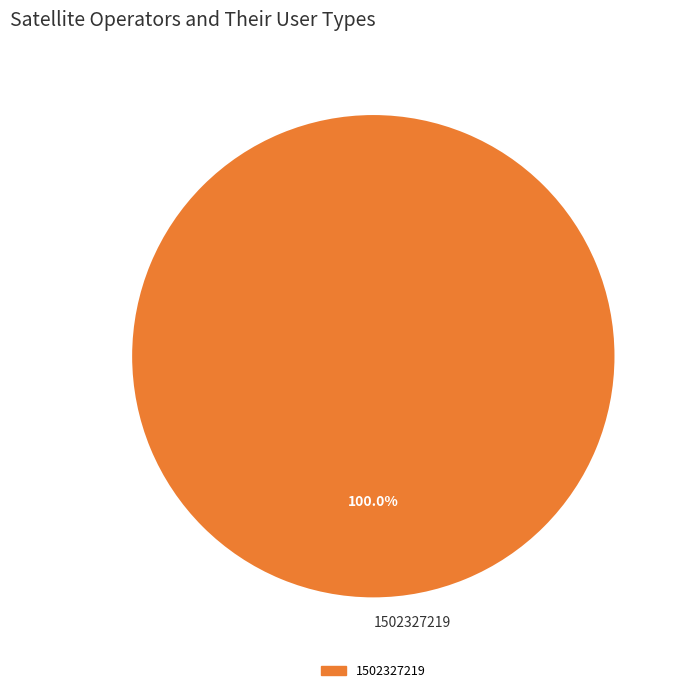

Which category accounts for the majority?

1502327219